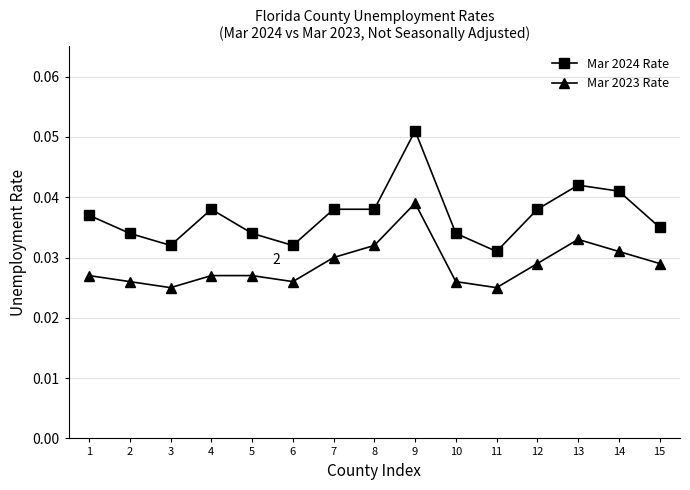

Which category has the highest value in the Mar 2023 Rate series?

9